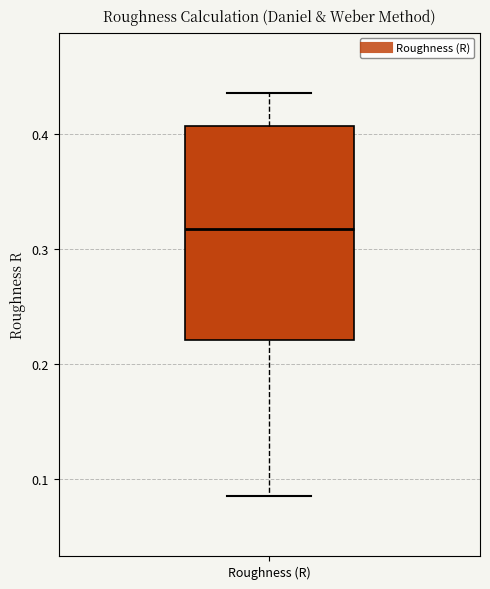

Read this box plot against the y-axis: the position of the median line, the range covered by the box, and the ends of both whiskers. The values are not printed on the chart, so give them approximately, as read against the axis.

median 0.32, box 0.22 to 0.41, whiskers 0.09 to 0.44